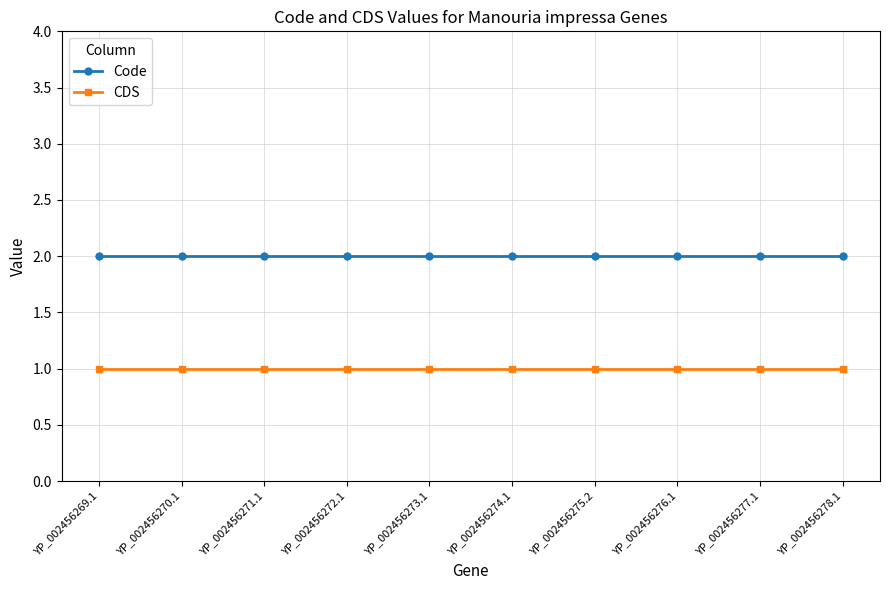

Rank the series by their average value, from highest to lowest.

Code, CDS